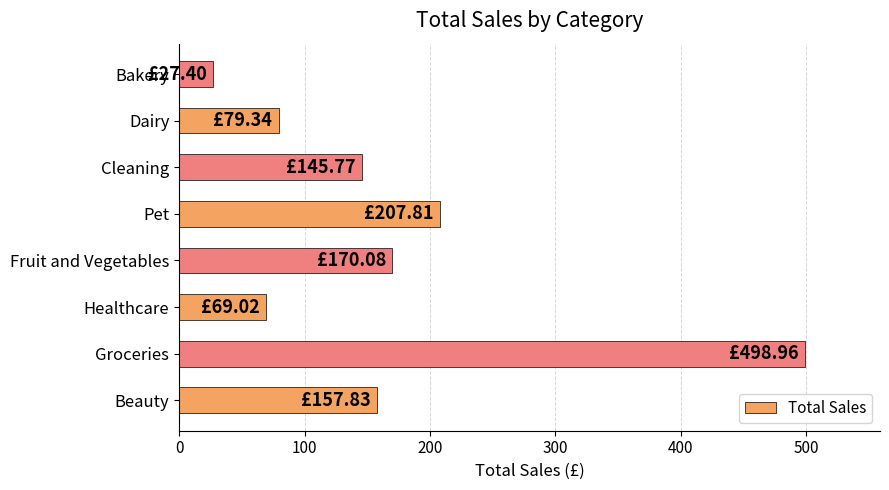

What is the difference between the maximum and minimum values?

471.6